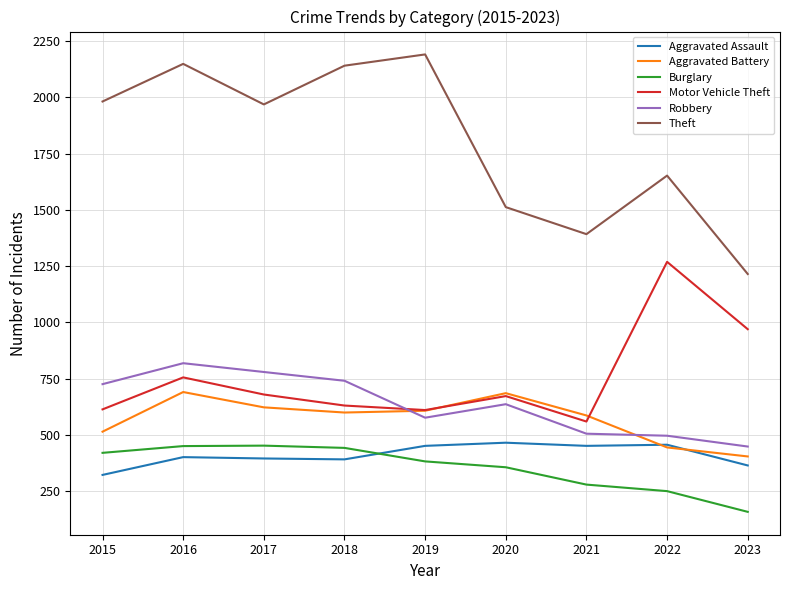

What is the sum of the Burglary values at 2017 and 2023?

612